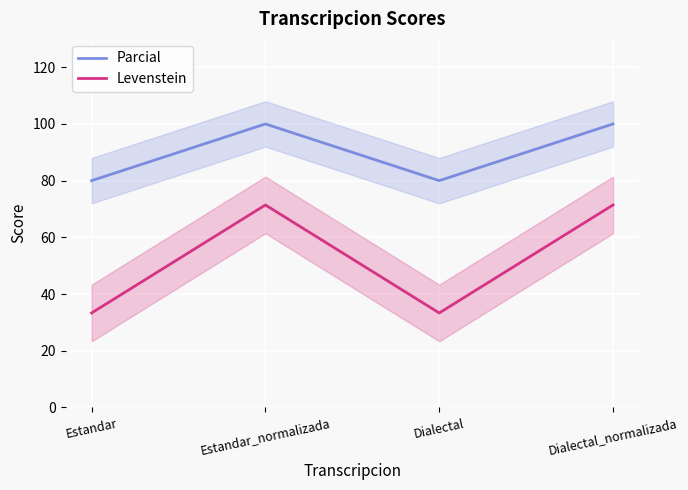

List the series in order of their peak value, highest first.

Parcial, Levenstein